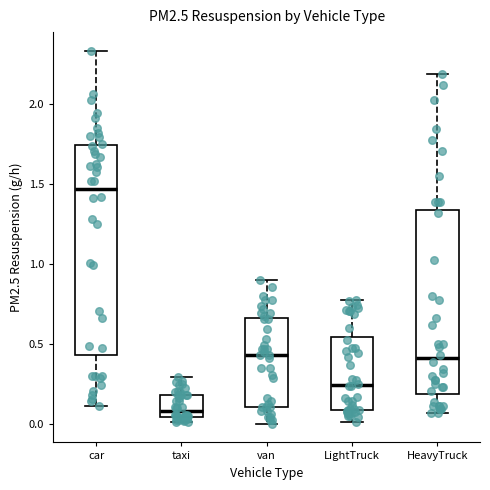

Where does the upper whisker of the box for taxi end on the y-axis? The values are not printed on the chart, so give them approximately, as read against the axis.

0.30